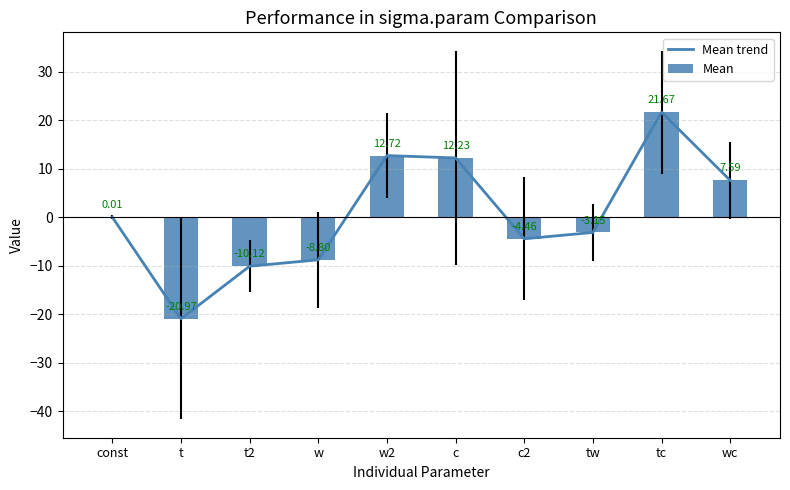

What is the average value of the Mean series?

0.7